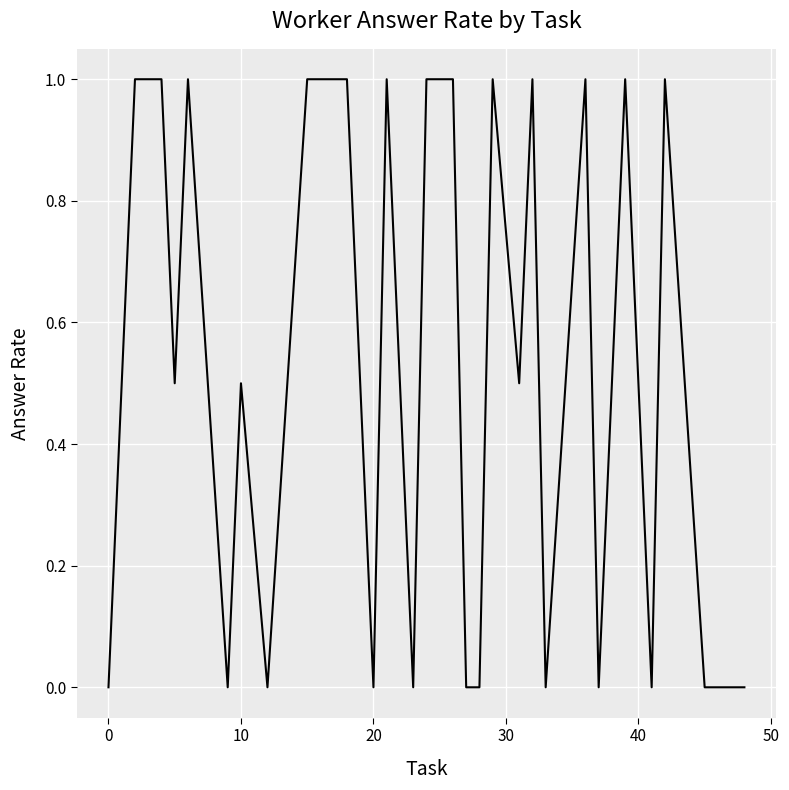

Reading left to right, extract all data points from this chart.

0.0	1.0	1.0	1.0	0.5	1.0	0.0	0.5	0.0	1.0	1.0	1.0	0.5	0.0	1.0	0.0	1.0	1.0	0.0	0.0	1.0	0.5	1.0	0.0	1.0	0.0	1.0	0.0	1.0	0.0	0.0	0.0